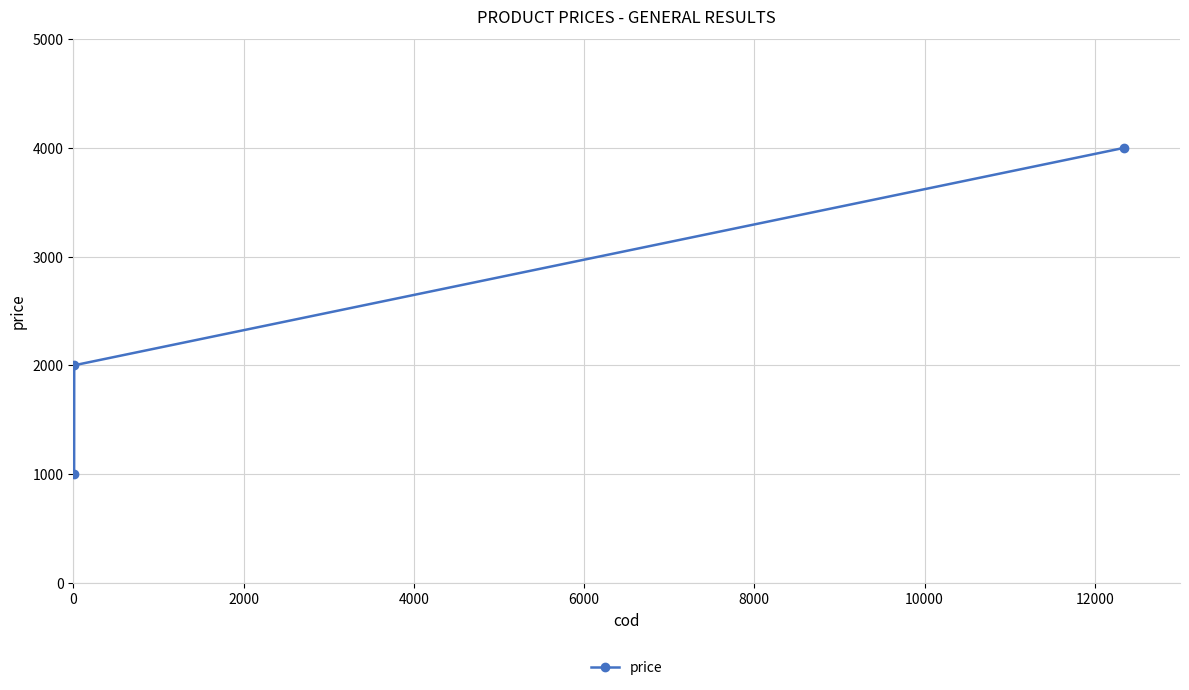

What is the greatest value displayed?

4000